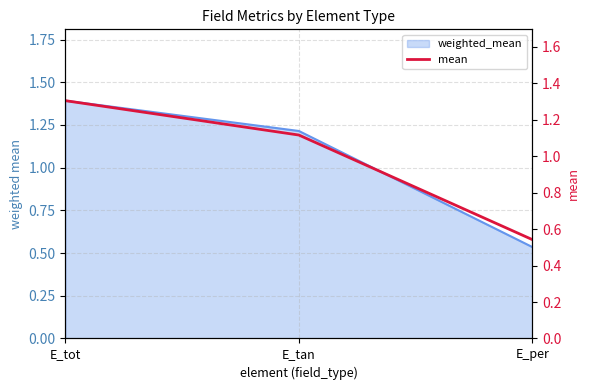

Which label corresponds to the smallest value in the chart?

E_per